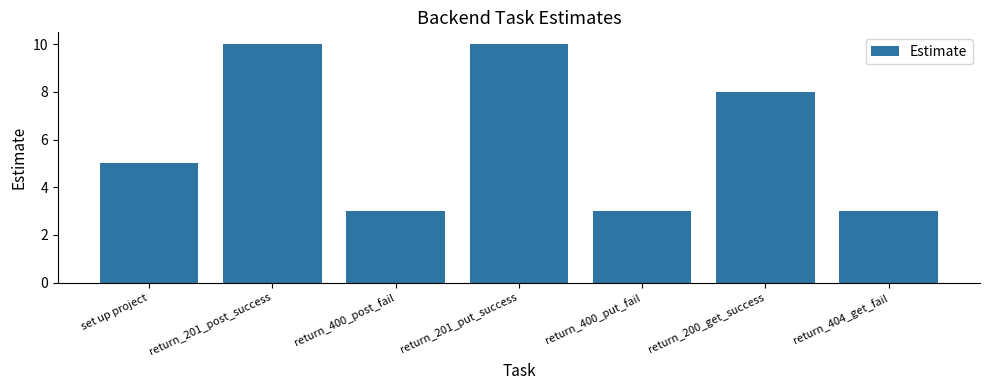

Reading right to left, list all the values displayed in this chart.

3	8	3	10	3	10	5